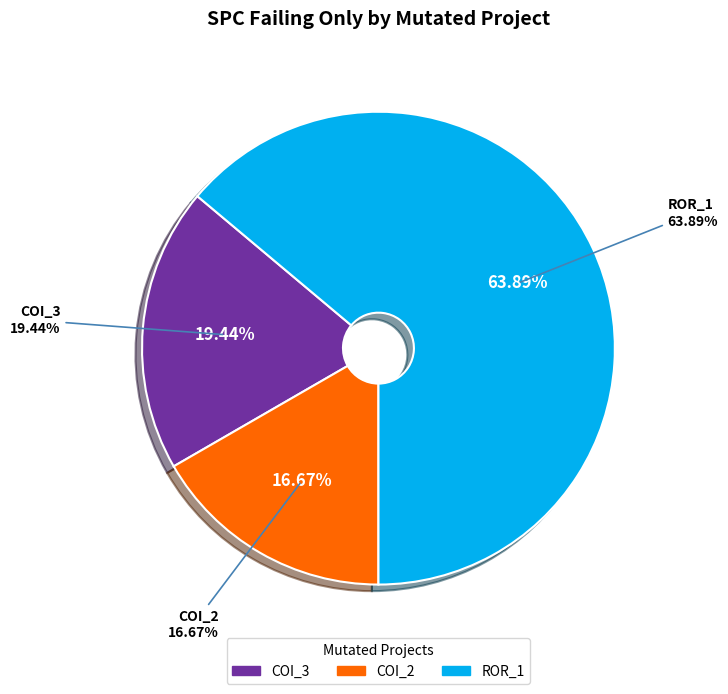

Does any single category account for the majority?

Yes